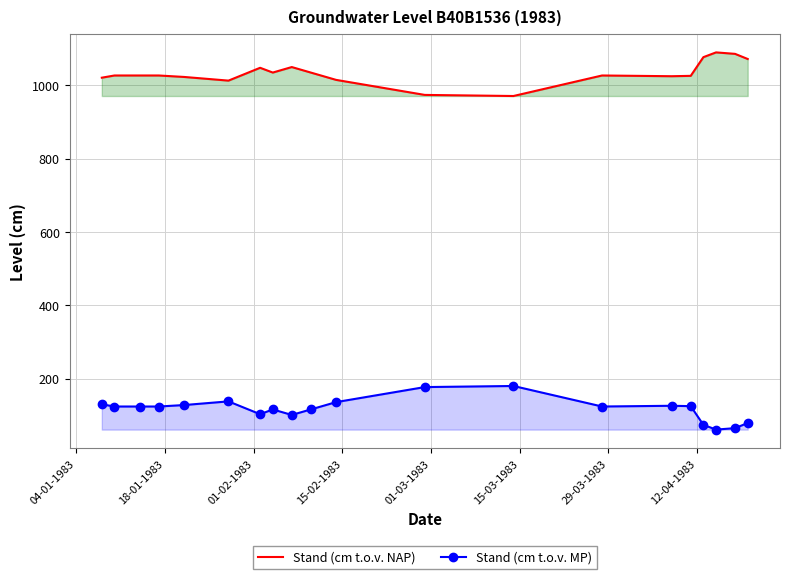

Which series has the largest total across all categories?

Stand (cm t.o.v. NAP)